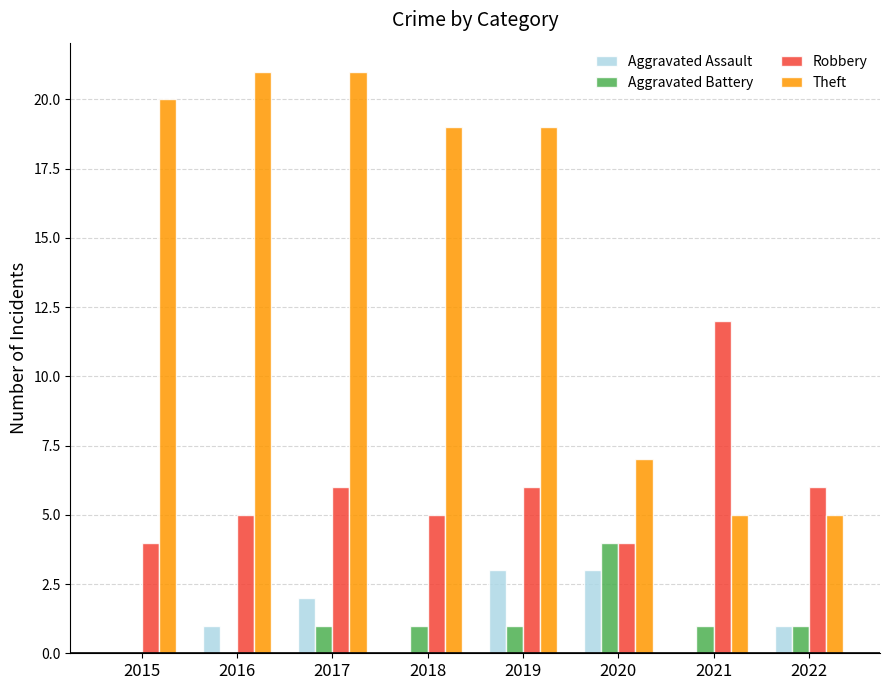

True or false: Theft has a value of 4 at 2020.

False